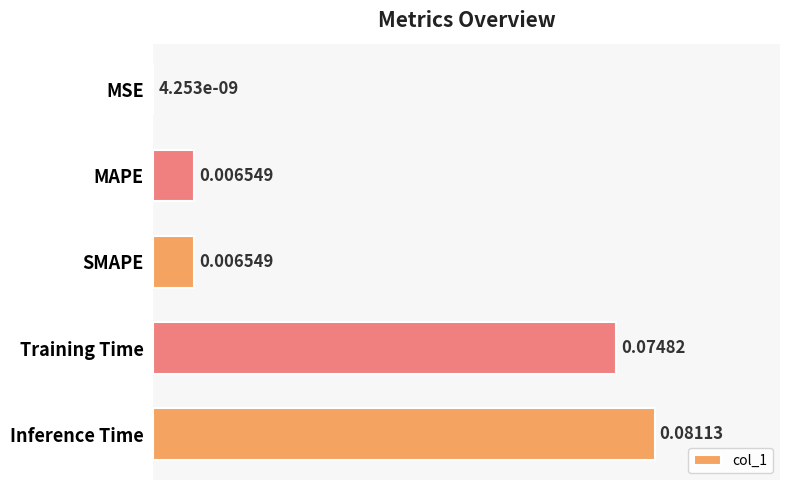

Which label corresponds to the largest value in the chart?

Inference Time